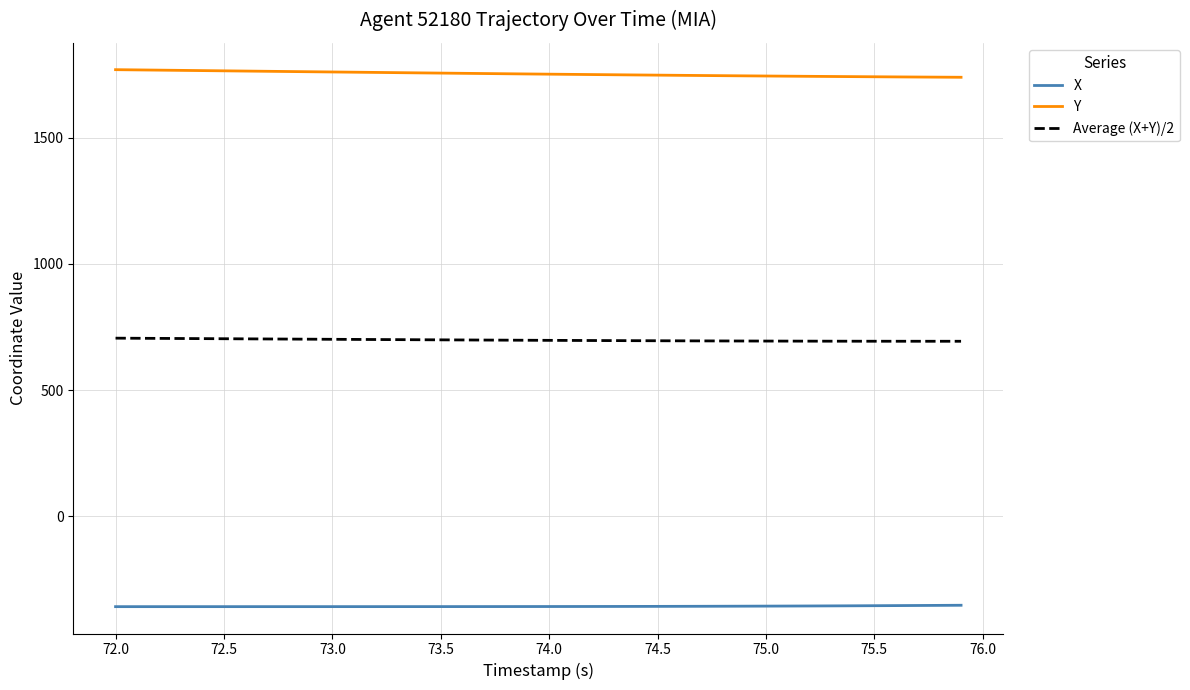

Which series has the widest spread of values?

Y